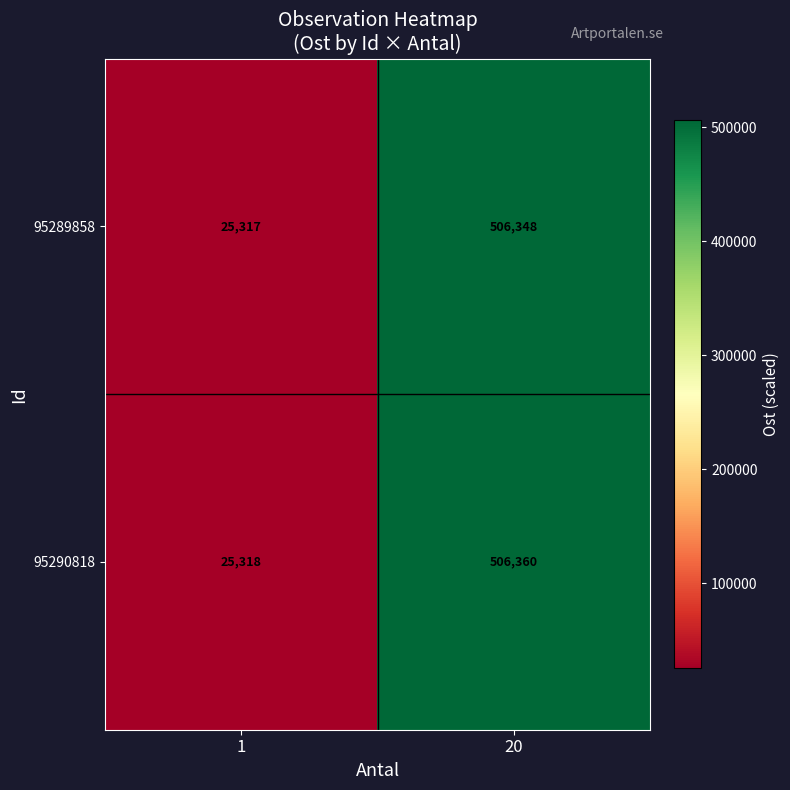

Which series has the widest spread of values?

95290818